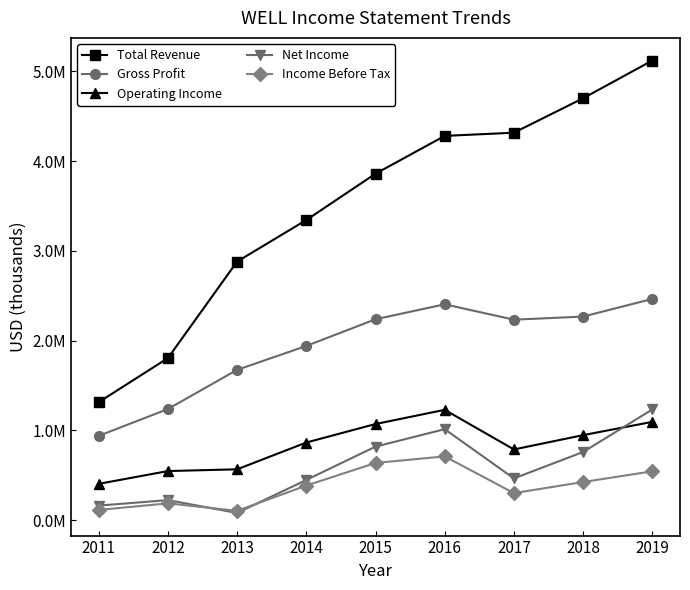

Reading left to right, transcribe all the data shown in this chart.

Total Revenue: 1313200	1805000	2880600	3343500	3859800	4281200	4316600	4700500	5121300
Gross Profit: 938100	1237100	1673800	1940200	2237600	2404200	2232700	2267500	2464200
Operating Income: 403200	545700	565100	863800	1069900	1228200	786500	946100	1094100
Net Income: 160500	221900	78700	446700	818300	1012400	463600	758300	1232400
Income Before Tax: 112200	185900	102200	384200	636100	709300	299600	423500	542900